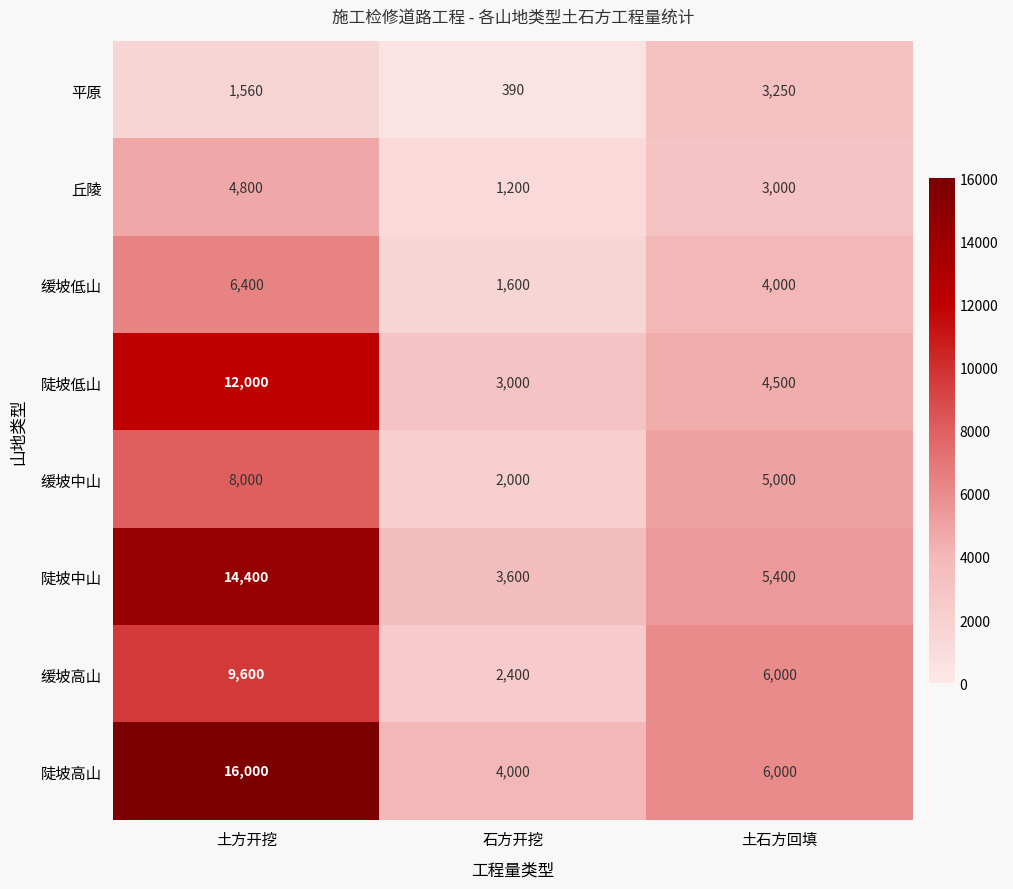

What is the difference between the highest and lowest values at 土方开挖?

14440